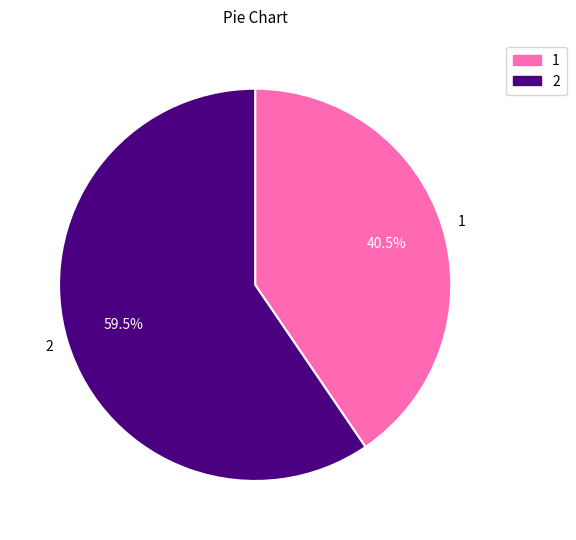

Does any single category account for the majority?

Yes